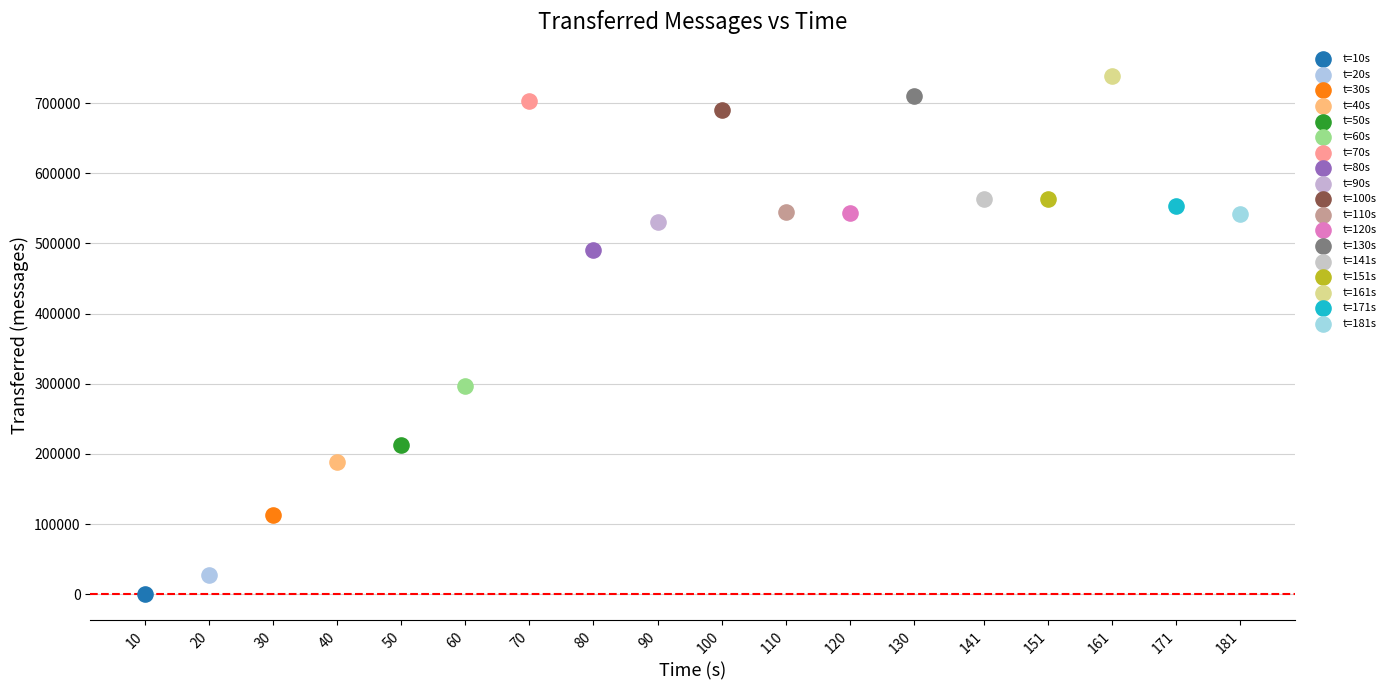

Which series contains the highest Y value?

t=161s